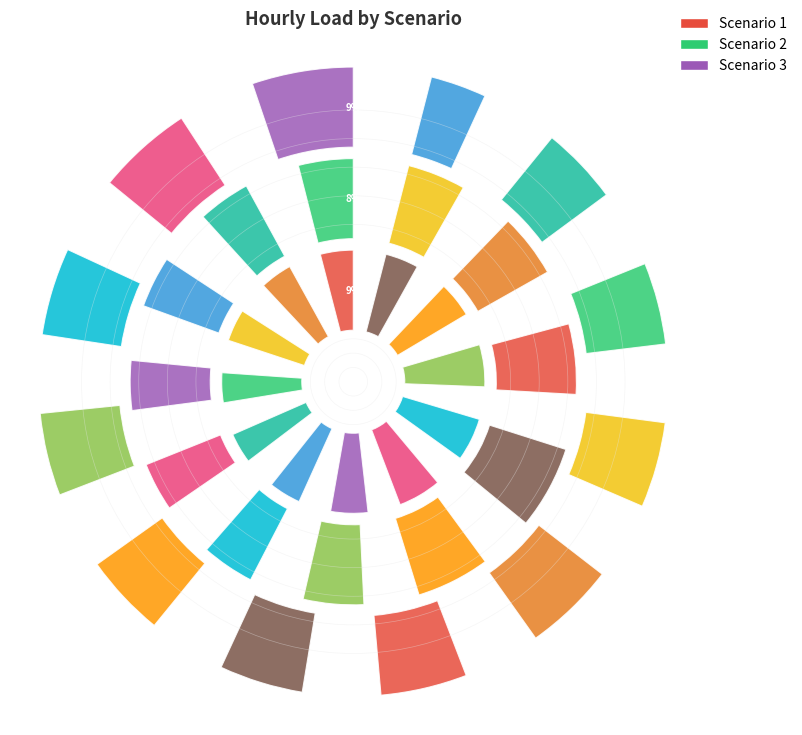

What percentage do 10 and 5 together represent?

16.0%